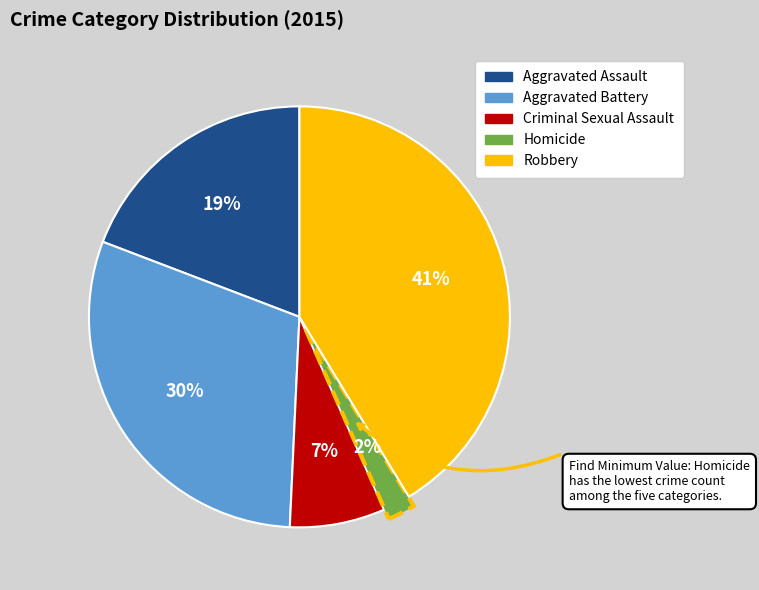

Does Aggravated Assault represent more than half of the total?

No